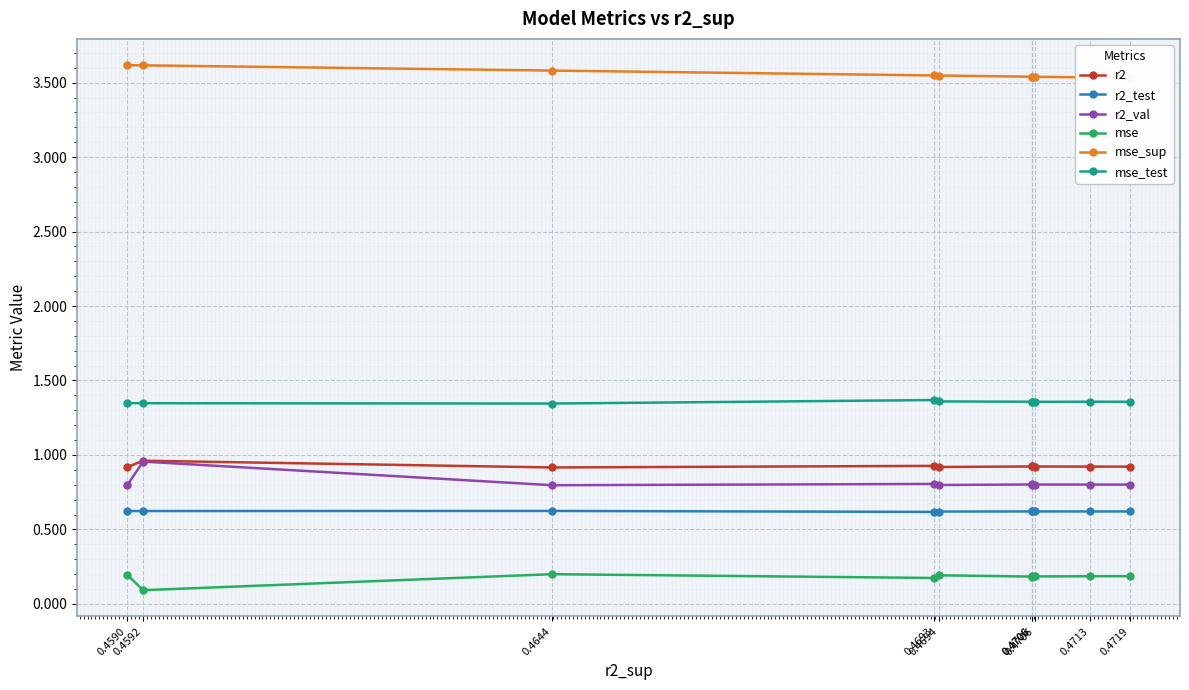

What is the sum of the r2_test values at 0.4706 and 0.4694?

1.2